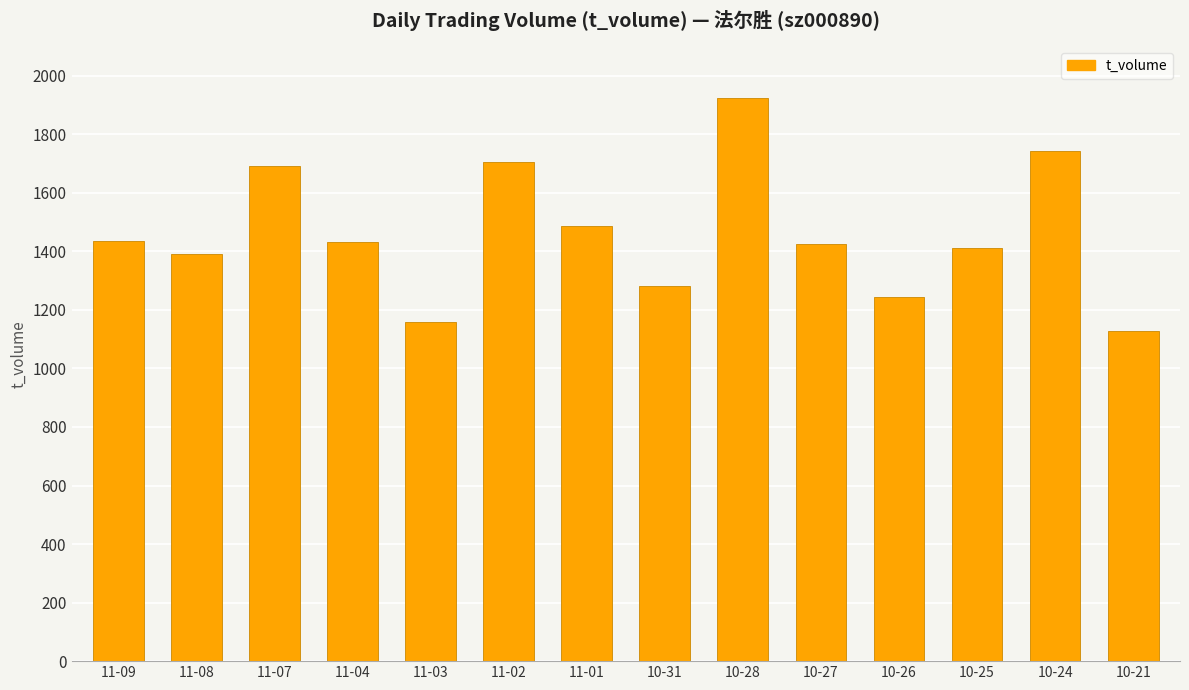

What is the change in value from 11-08 to 10-27?

+34